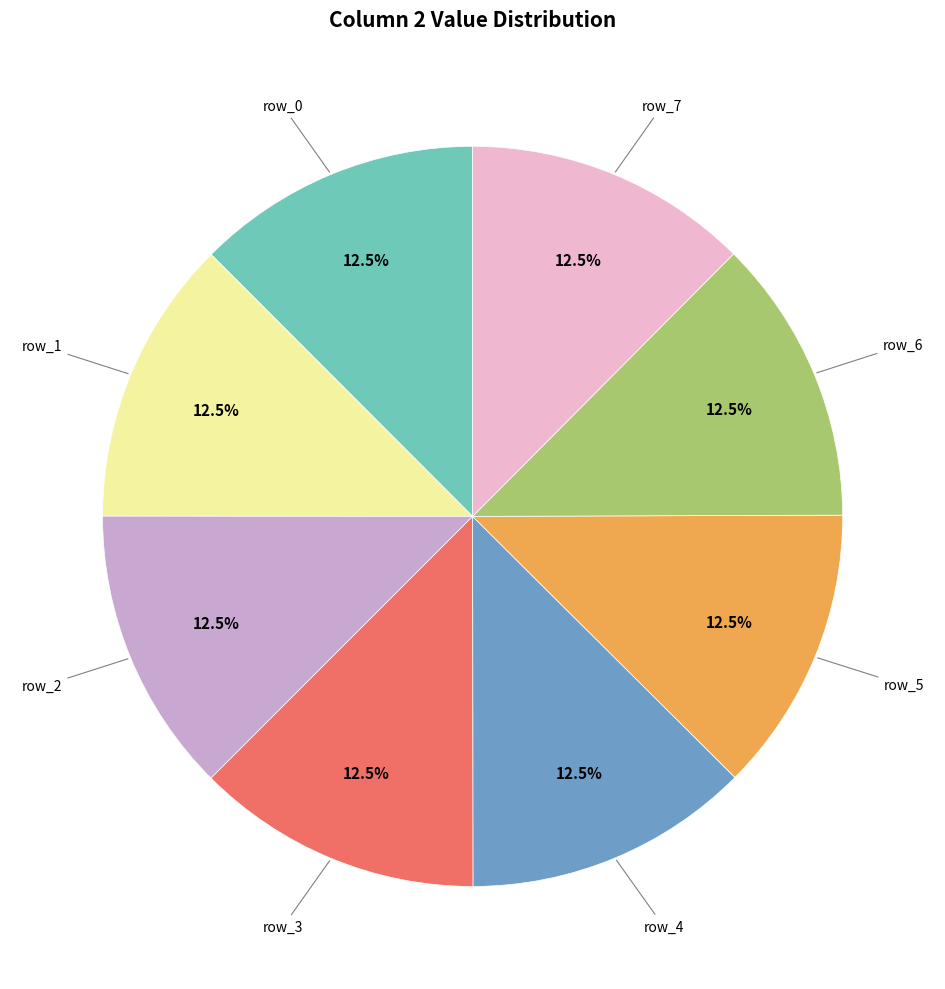

What is the ratio of the value at row_4 to the value at row_2?

1.0